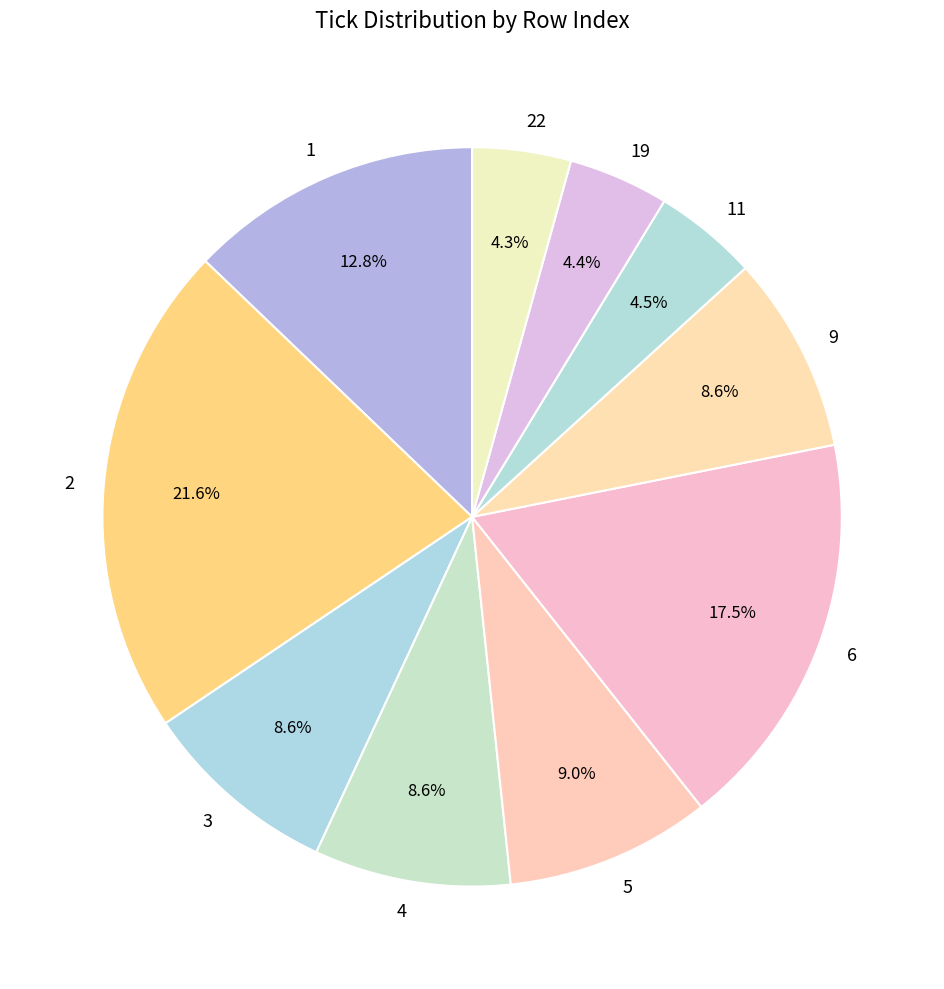

Combined, do 11 and 1 account for over 50%?

No